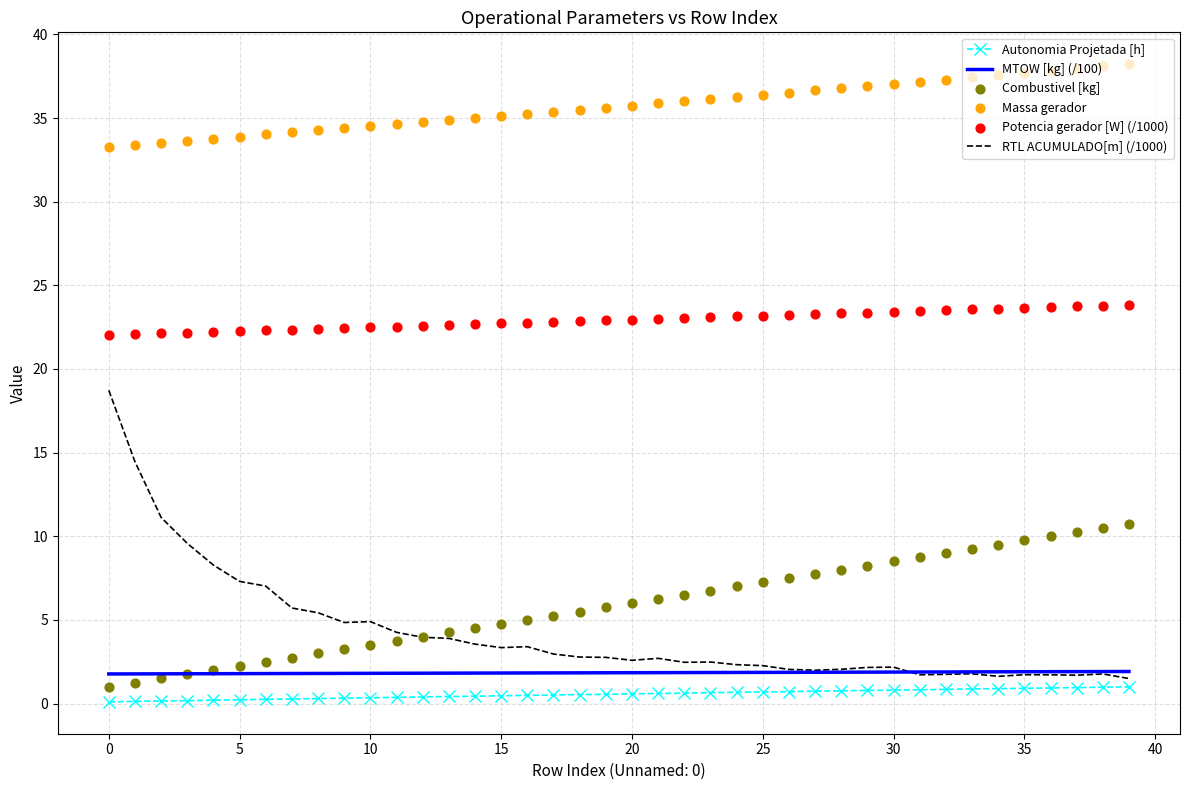

Which series reaches the maximum Y coordinate?

Massa gerador